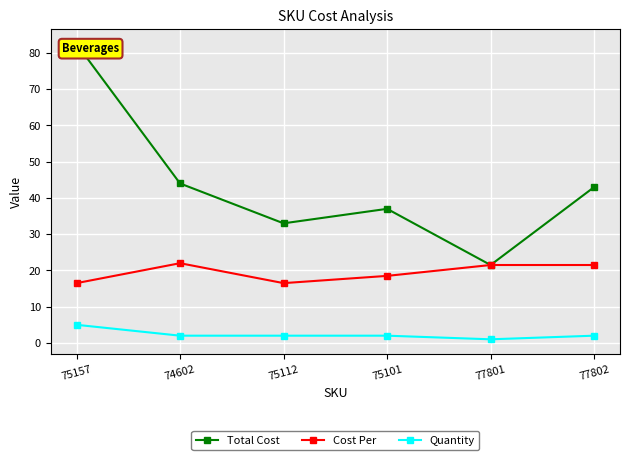

True or false: Quantity and Cost Per intersect in this chart.

False